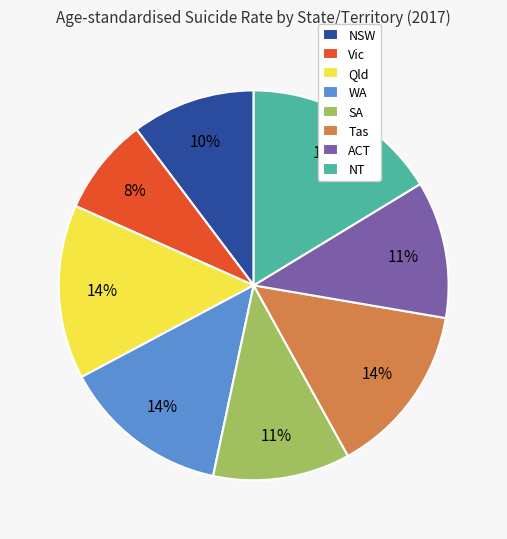

What is the smallest slice in the pie chart?

Vic